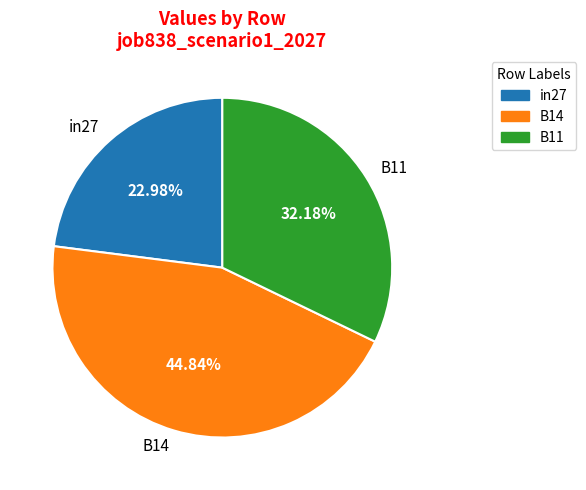

Does B11 account for over 50% of the chart?

No